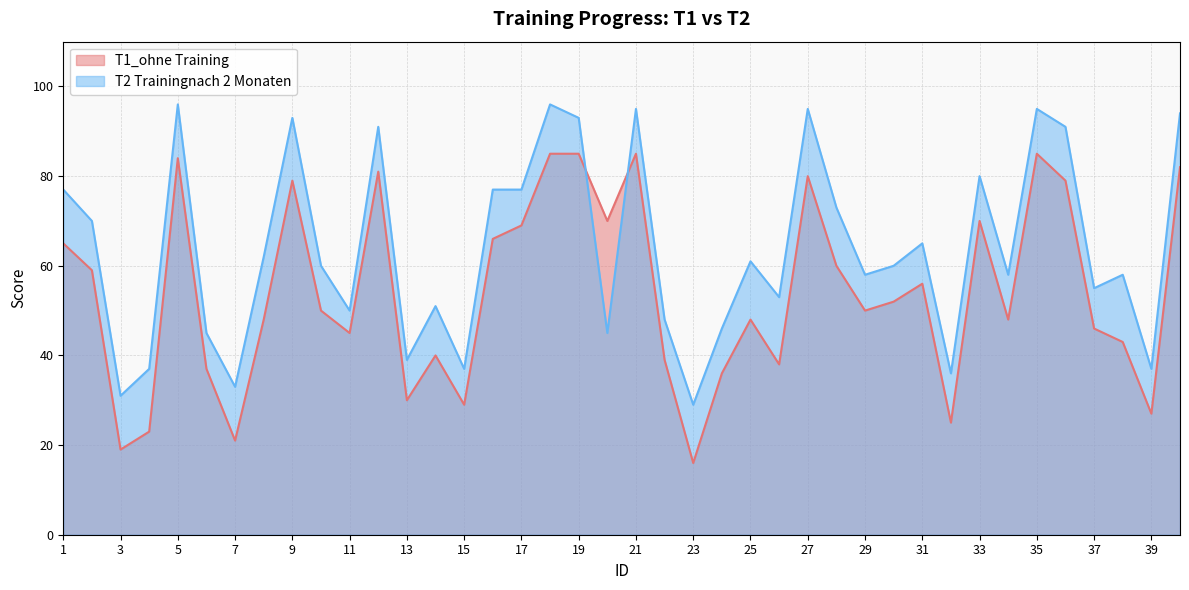

Reading left to right, transcribe all the data shown in this chart.

T1_ohne Training: 65	59	19	23	84	37	21	48	79	50	45	81	30	40	29	66	69	85	85	70	85	39	16	36	48	38	80	60	50	52	56	25	70	48	85	79	46	43	27	82
T2 Trainingnach 2 Monaten: 77	70	31	37	96	45	33	62	93	60	50	91	39	51	37	77	77	96	93	45	95	48	29	46	61	53	95	73	58	60	65	36	80	58	95	91	55	58	37	94